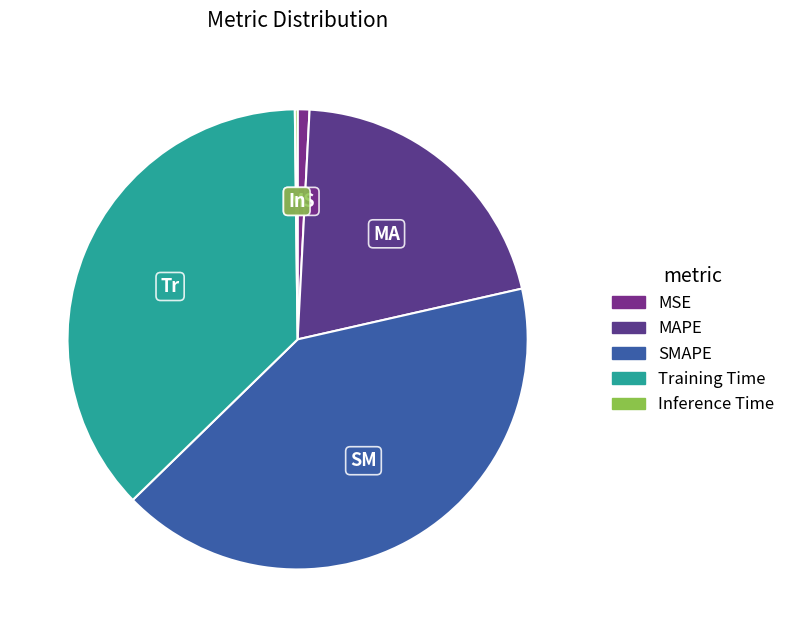

Which slice is the largest?

SMAPE